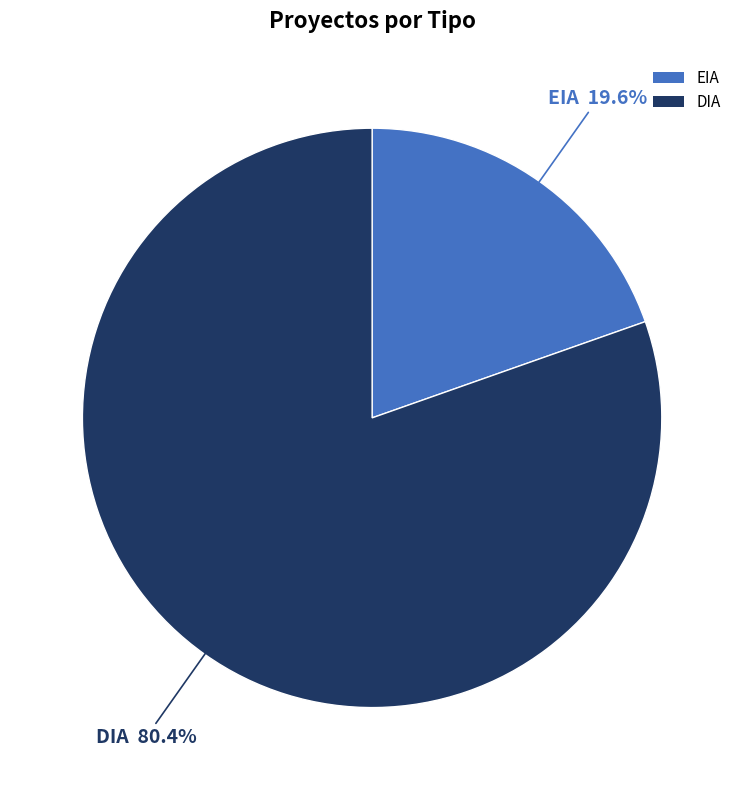

To the nearest percent, what portion does EIA represent?

20%